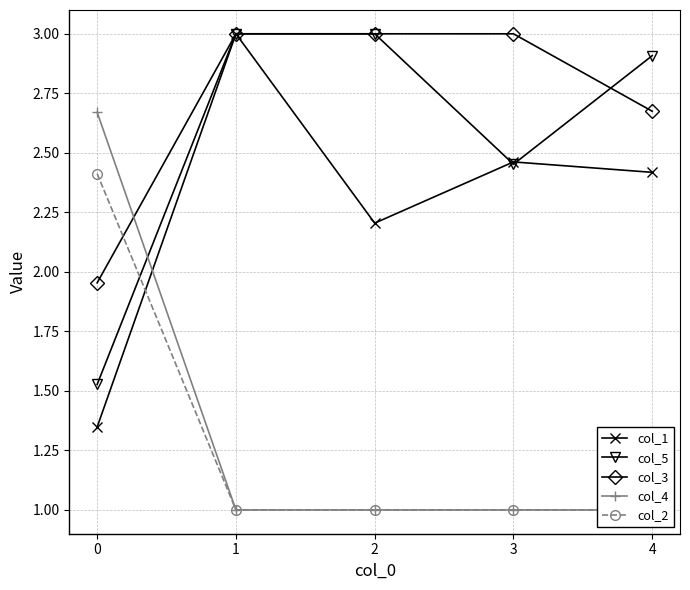

What are all the series names shown in the legend?

col_1, col_5, col_3, col_4, col_2